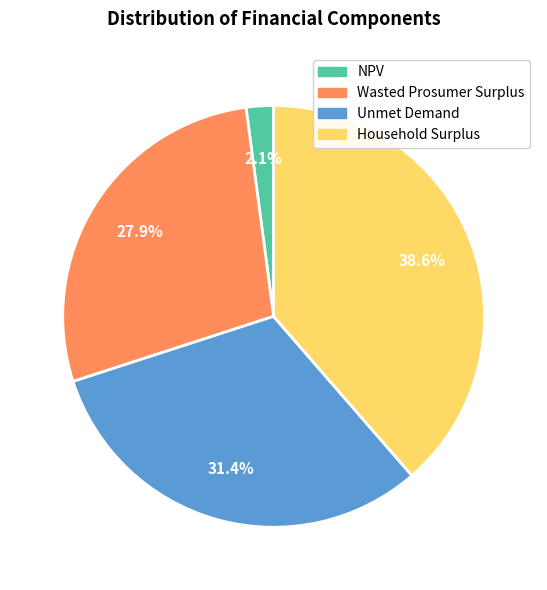

Approximately how many times larger is the value at Wasted Prosumer Surplus compared to NPV?

13.3